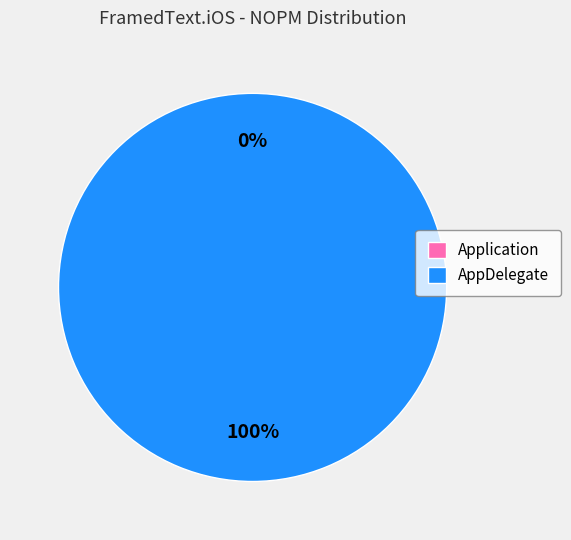

True or false: Application accounts for 14% of the total.

False